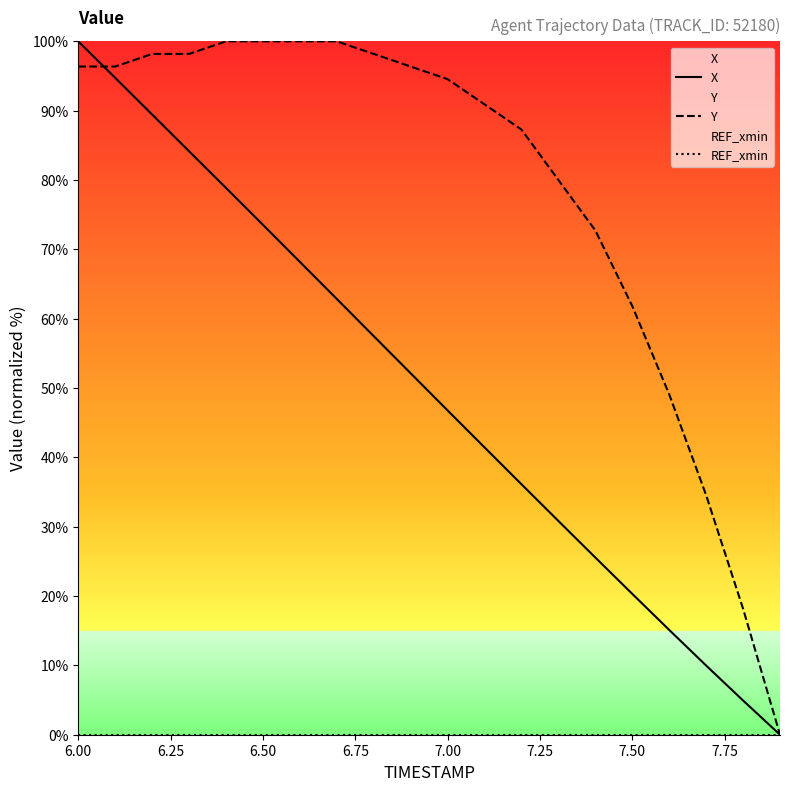

The Y series shows 54.7 at 6.50. True or false?

False